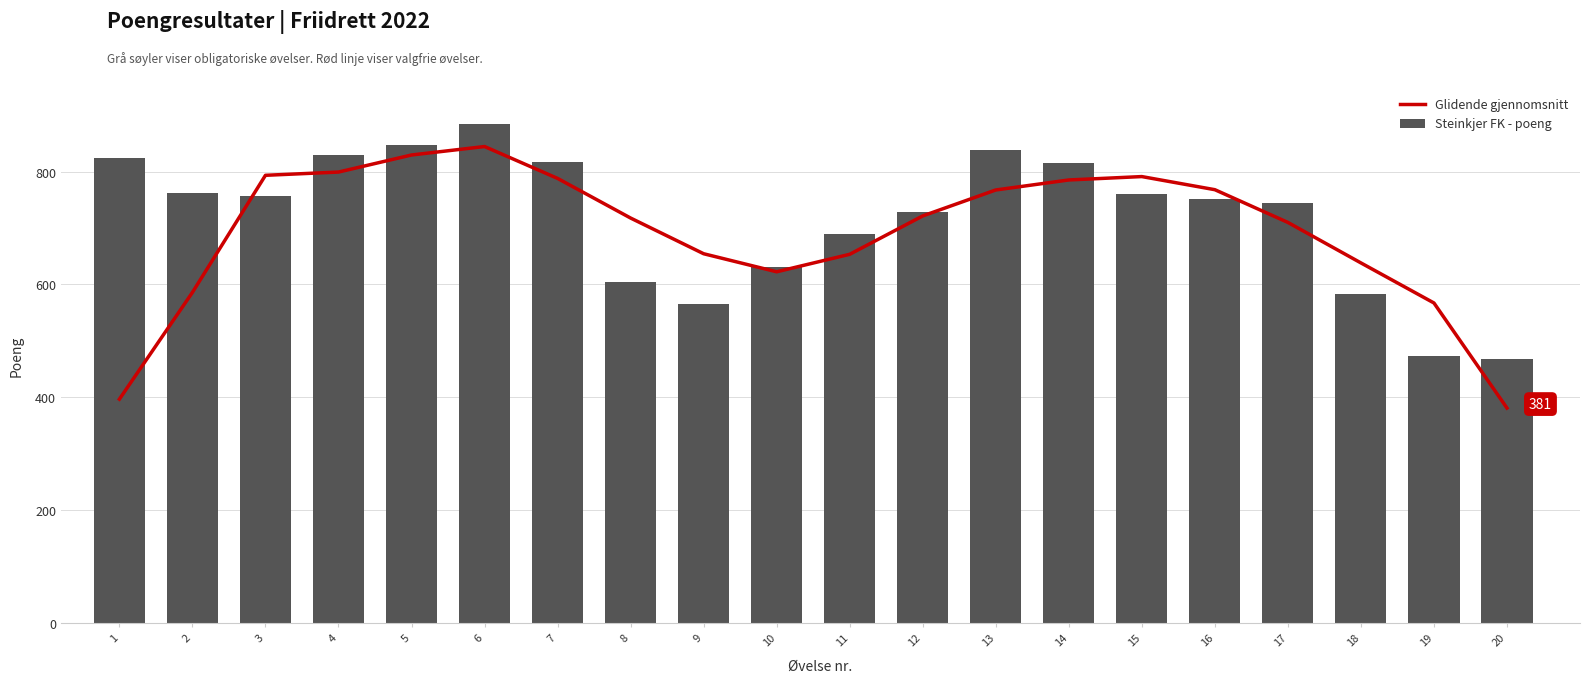

How many data points in Glidende gjennomsnitt are above 721?

10